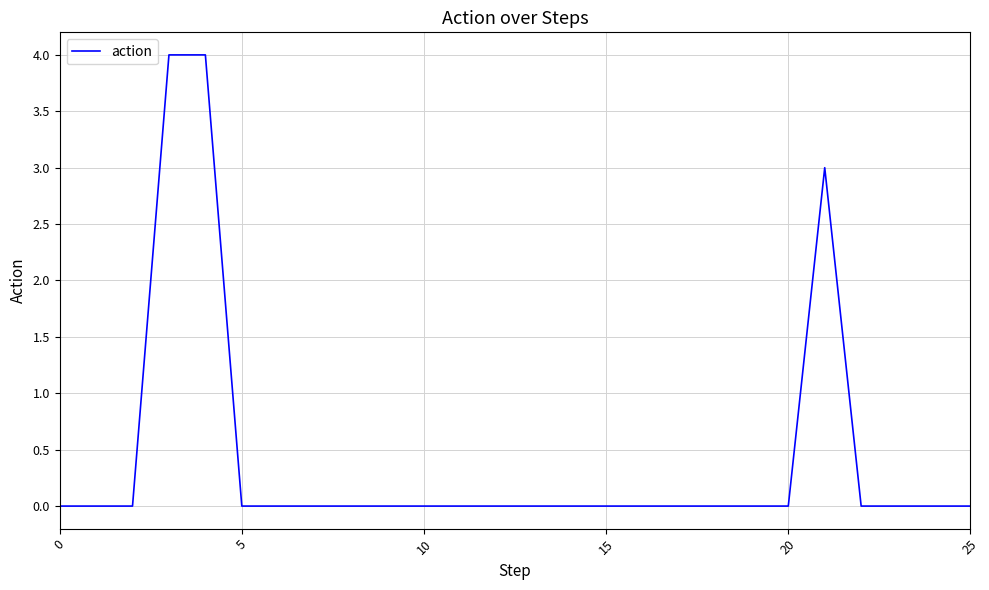

What is the sum of all values?

11